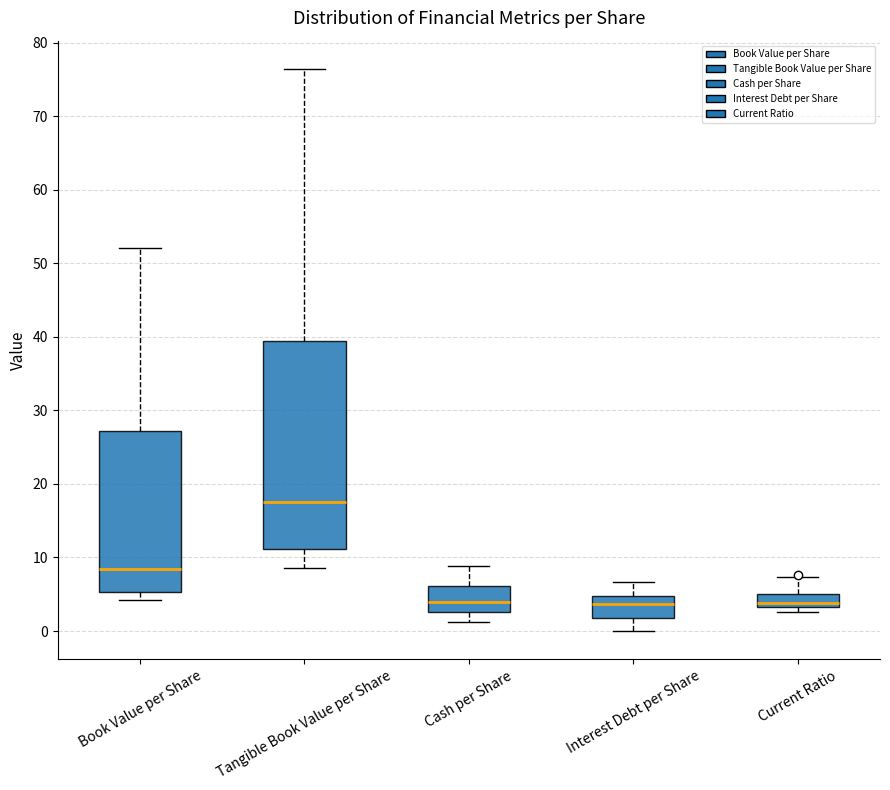

Where is the lower edge of the box for Tangible Book Value per Share on the y-axis? The values are not printed on the chart, so give them approximately, as read against the axis.

11